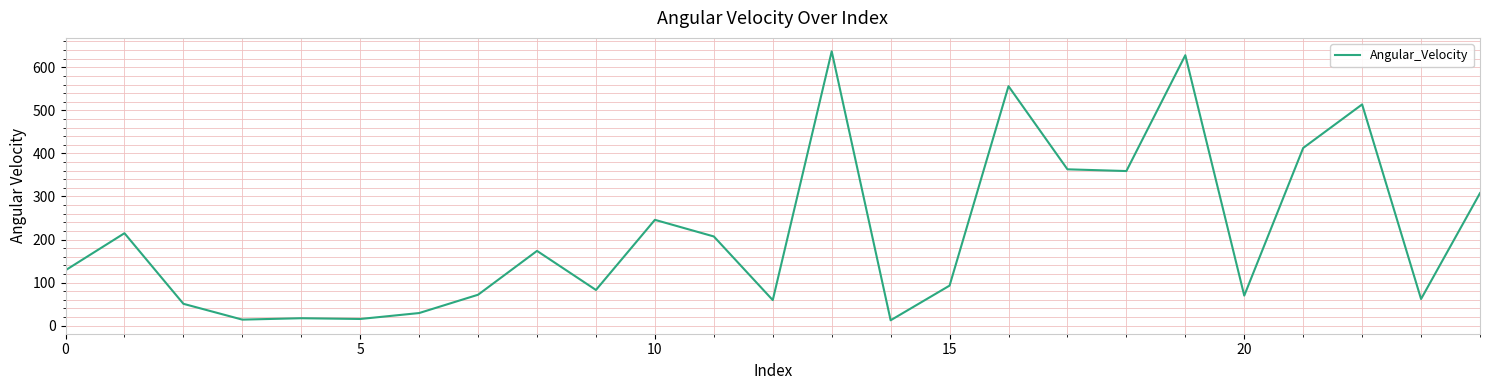

What is the maximum value shown in the chart?

637.0